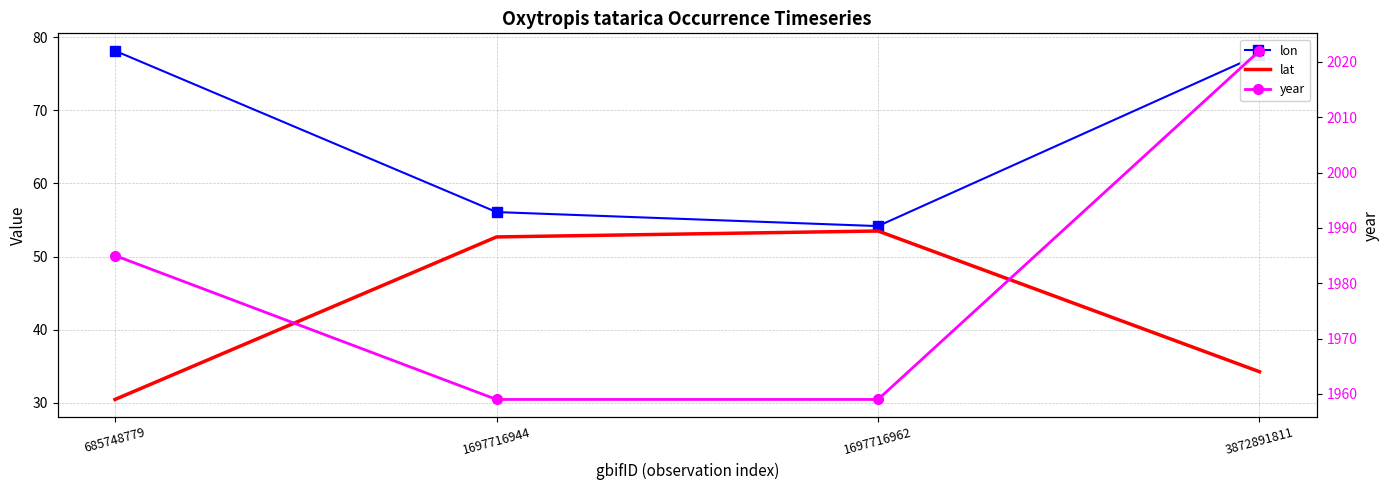

Where is the first local maximum for lat?

1697716962